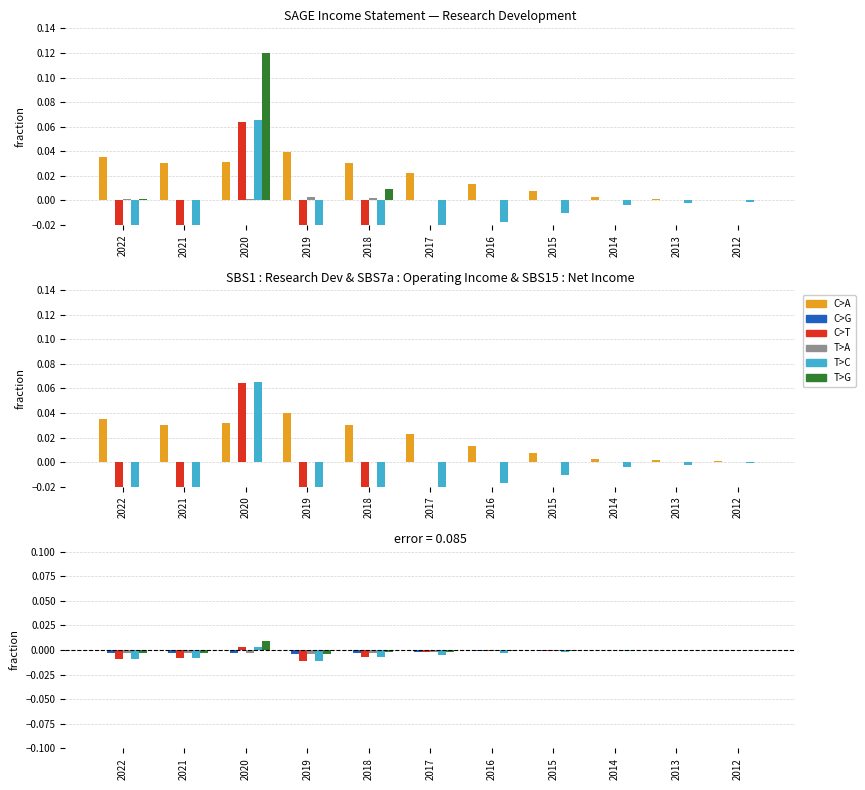

List the series in order of their peak value, lowest first.

C>G, T>A, C>A, C>T, T>C, T>G